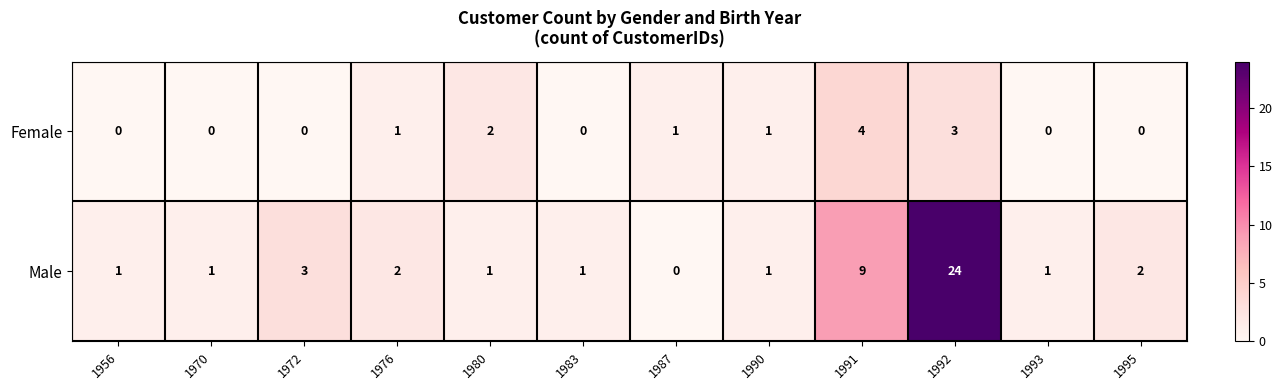

How many categories are shown in the chart?

12